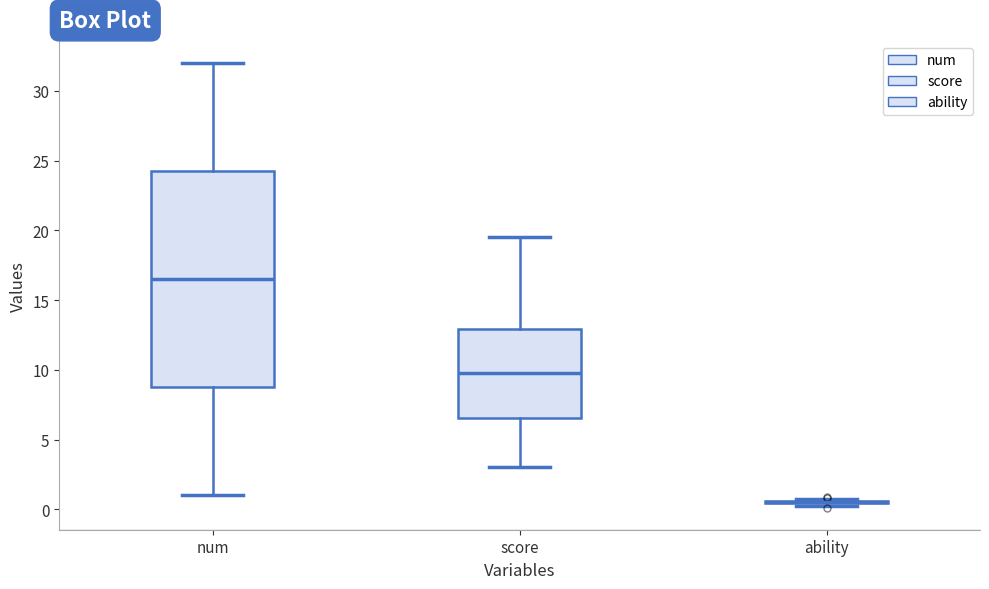

Which box is the tallest, from its lower edge to its upper edge?

num